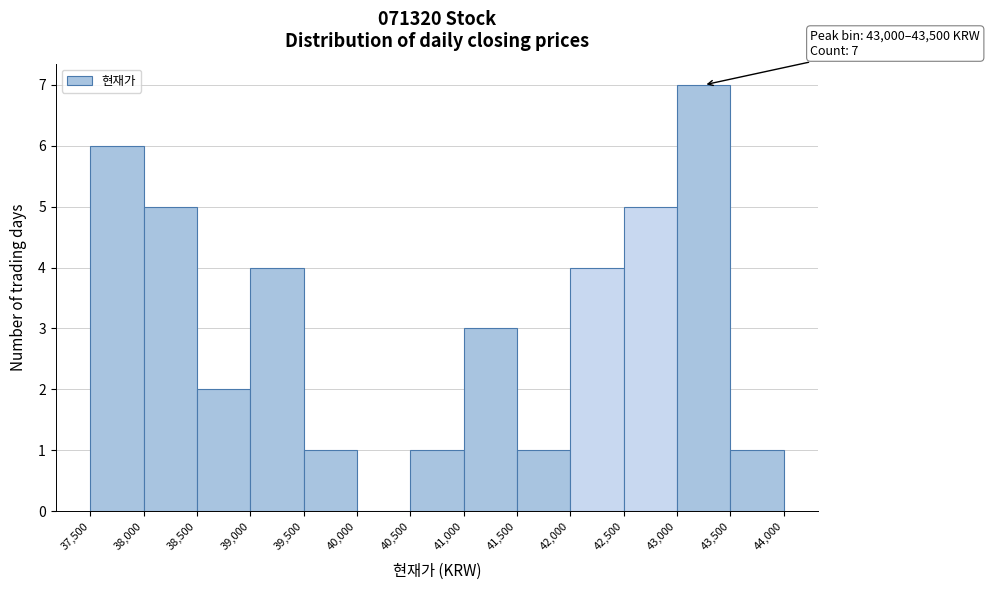

Over which range of the x-axis is the bar tallest?

43,000 to 43,500